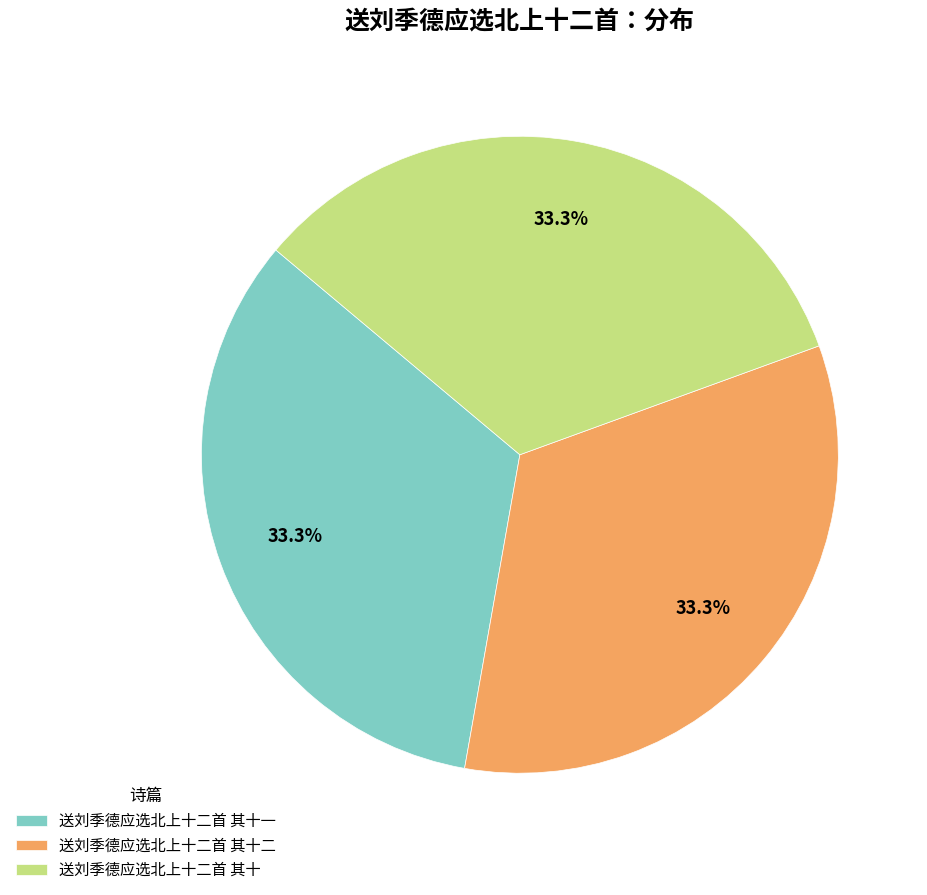

What is the ratio of the value at 送刘季德应选北上十二首 其十一 to the value at 送刘季德应选北上十二首 其十二?

1.0